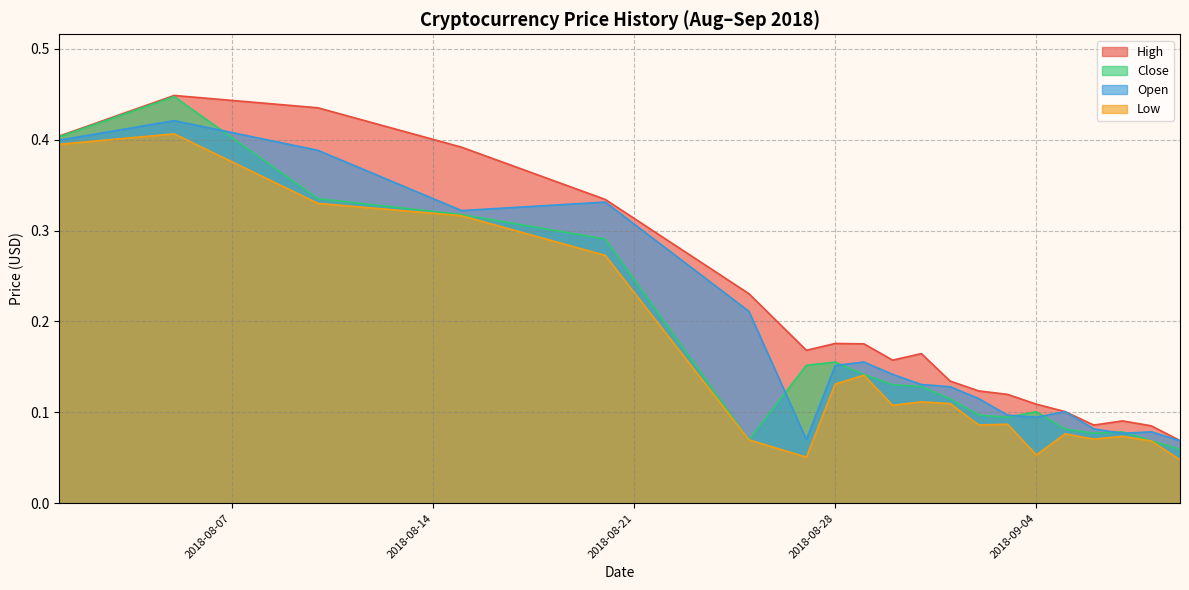

Does the chart display data point markers on the line(s)?

No